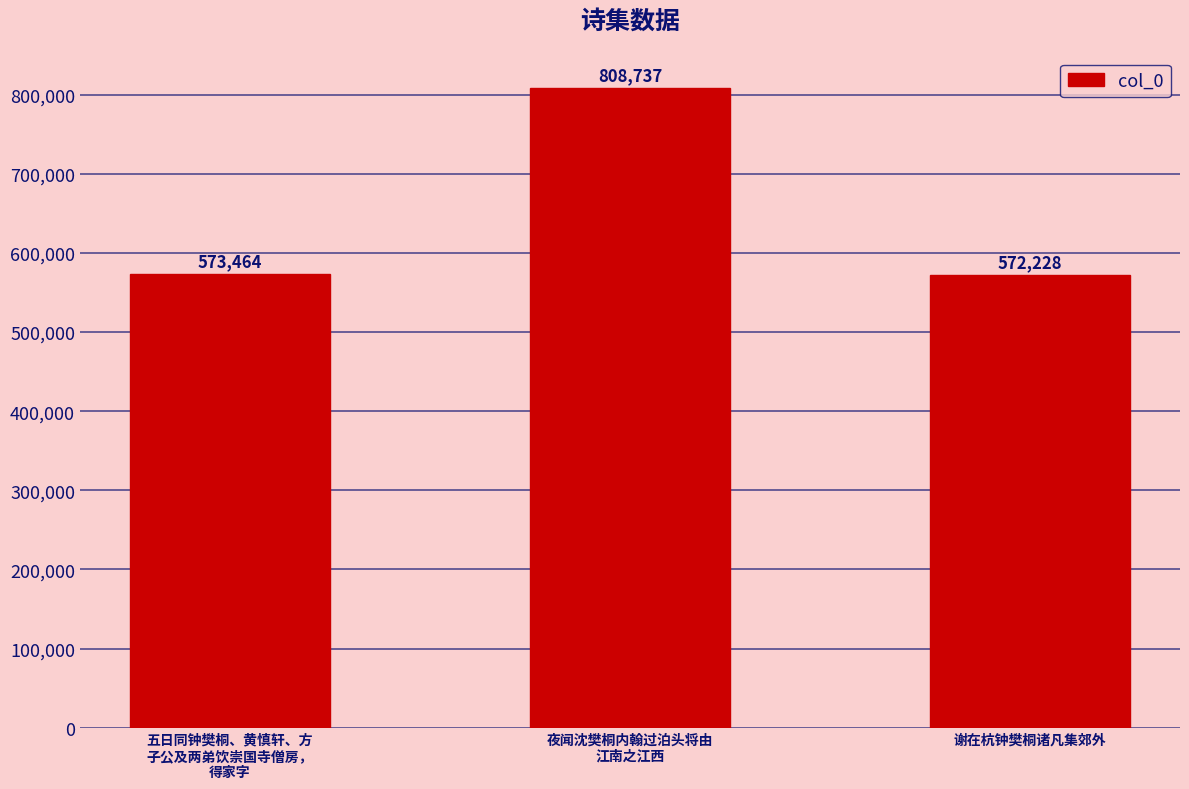

Reading right to left, transcribe all the data shown in this chart.

谢在杭钟樊桐诸凡集郊外=572228	夜闻沈樊桐内翰过泊头将由
江南之江西=808737	五日同钟樊桐、黄慎轩、方
子公及两弟饮崇国寺僧房，
得家字=573464